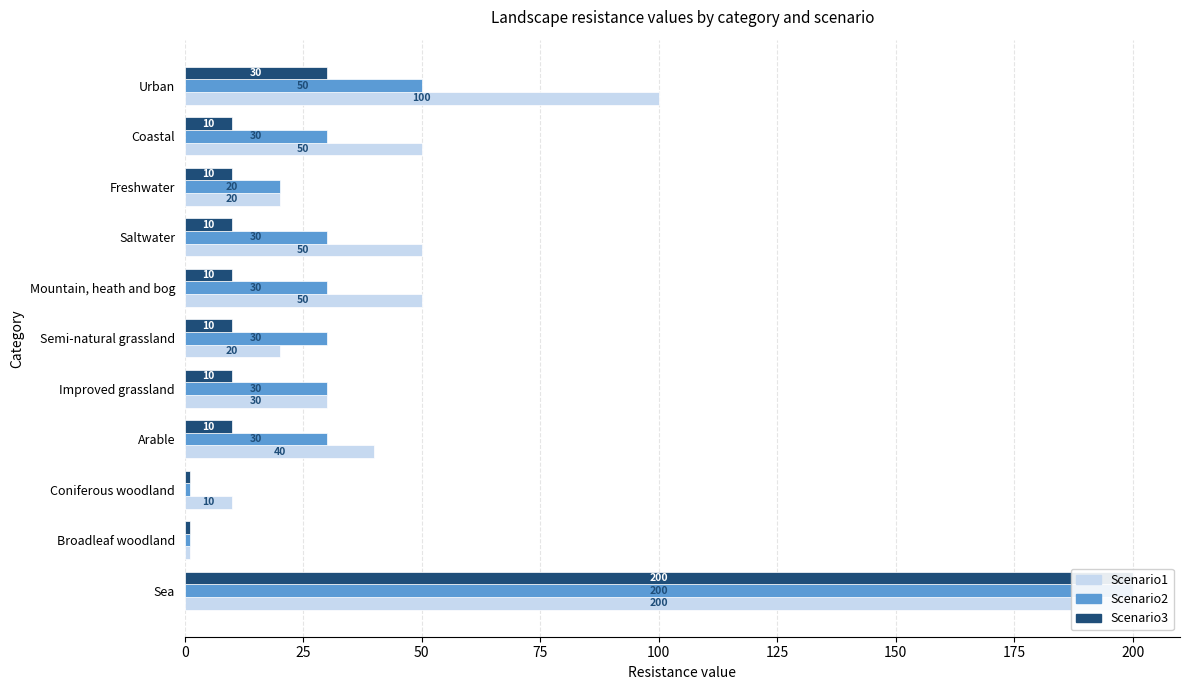

At how many categories does at least one series exceed 142?

1